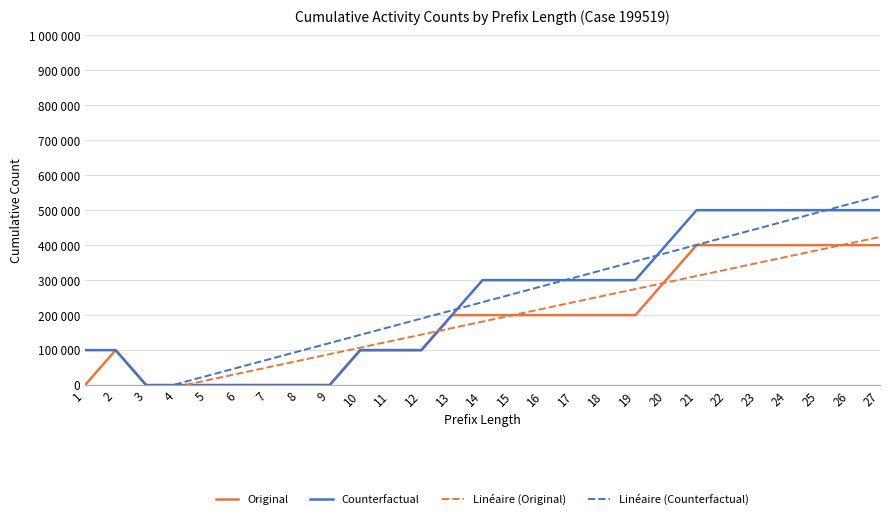

What are all the series names shown in the legend?

Original, Counterfactual, Linéaire (Original), Linéaire (Counterfactual)